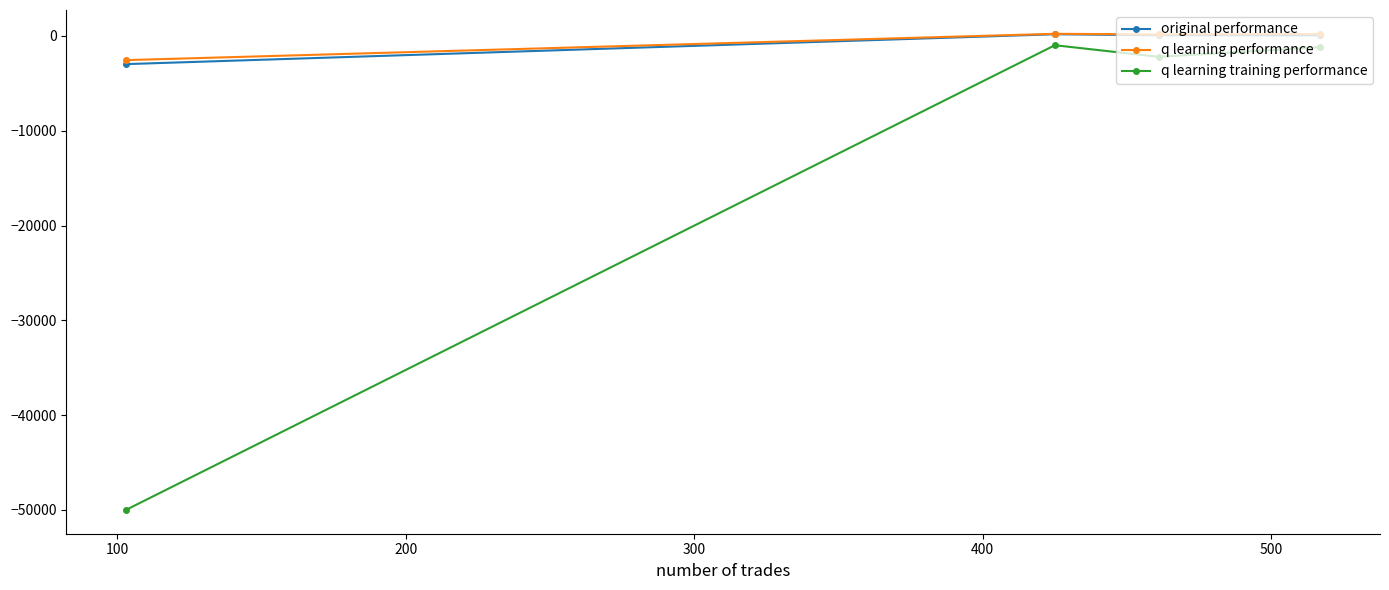

Which series has the largest range (max minus min)?

q learning training performance